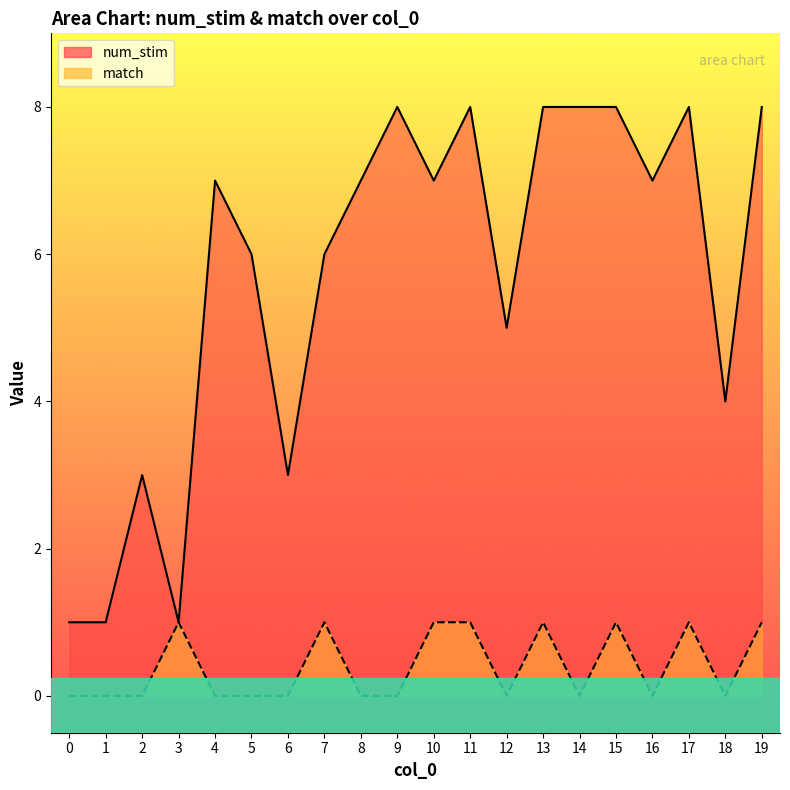

At which label does num_stim first exceed 7?

9